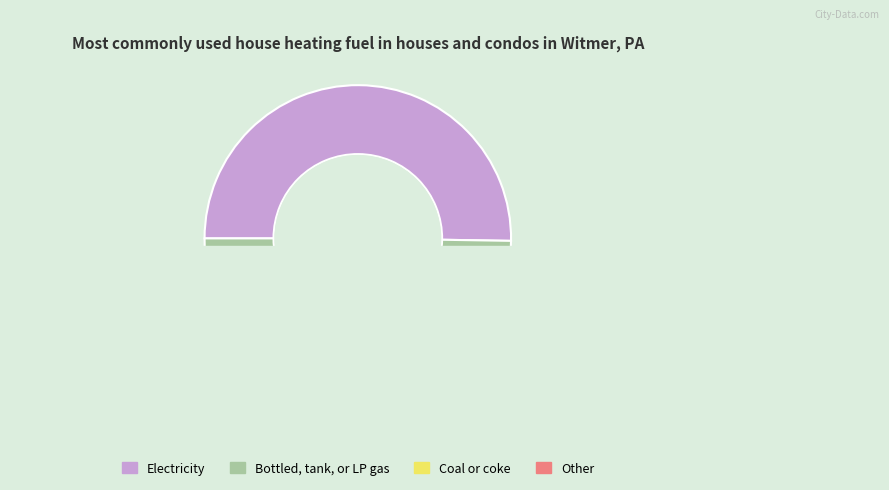

How many slices are in this pie chart?

2